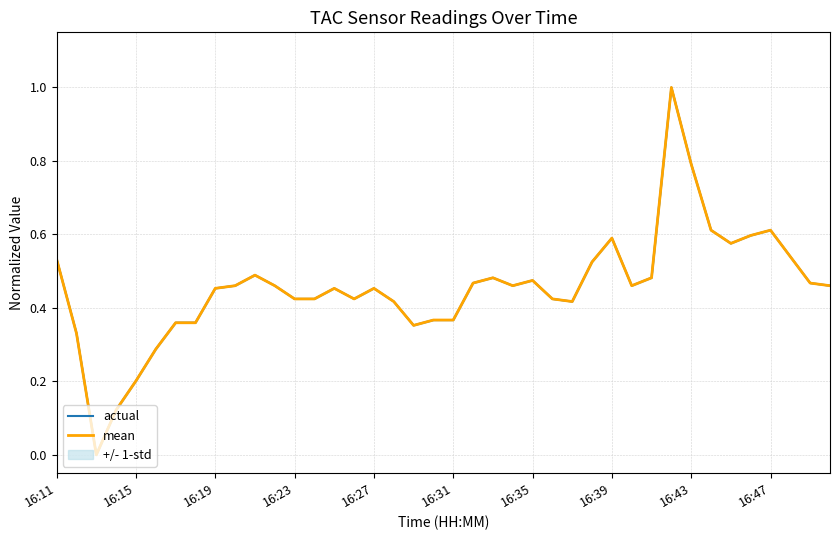

After their last crossing, which series has the higher values: mean or actual?

actual